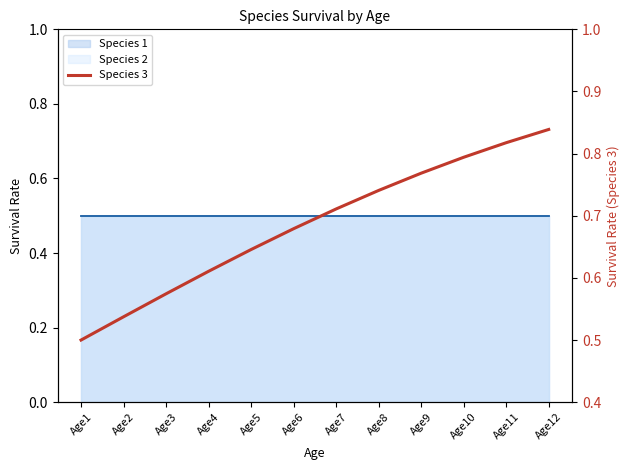

Is it true that the value at Age7 is 0.7?

True